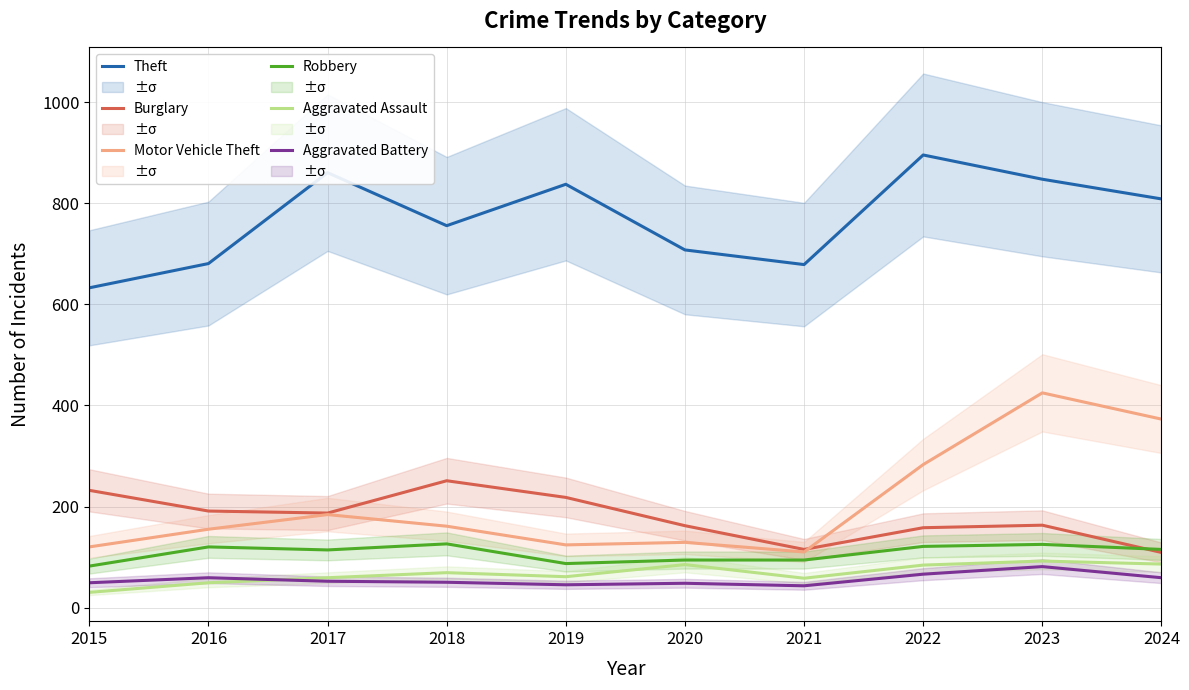

How many data points does each series have?

10